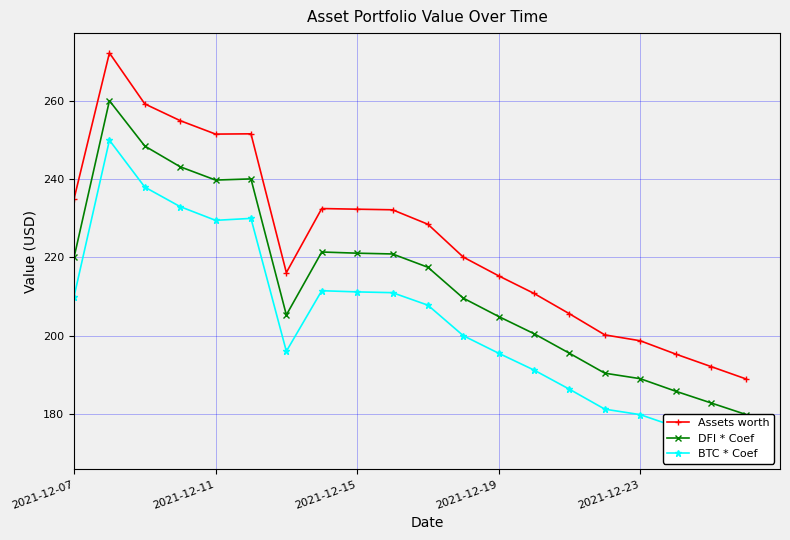

The Assets worth series shows 153.8 at 2021-12-07. True or false?

False